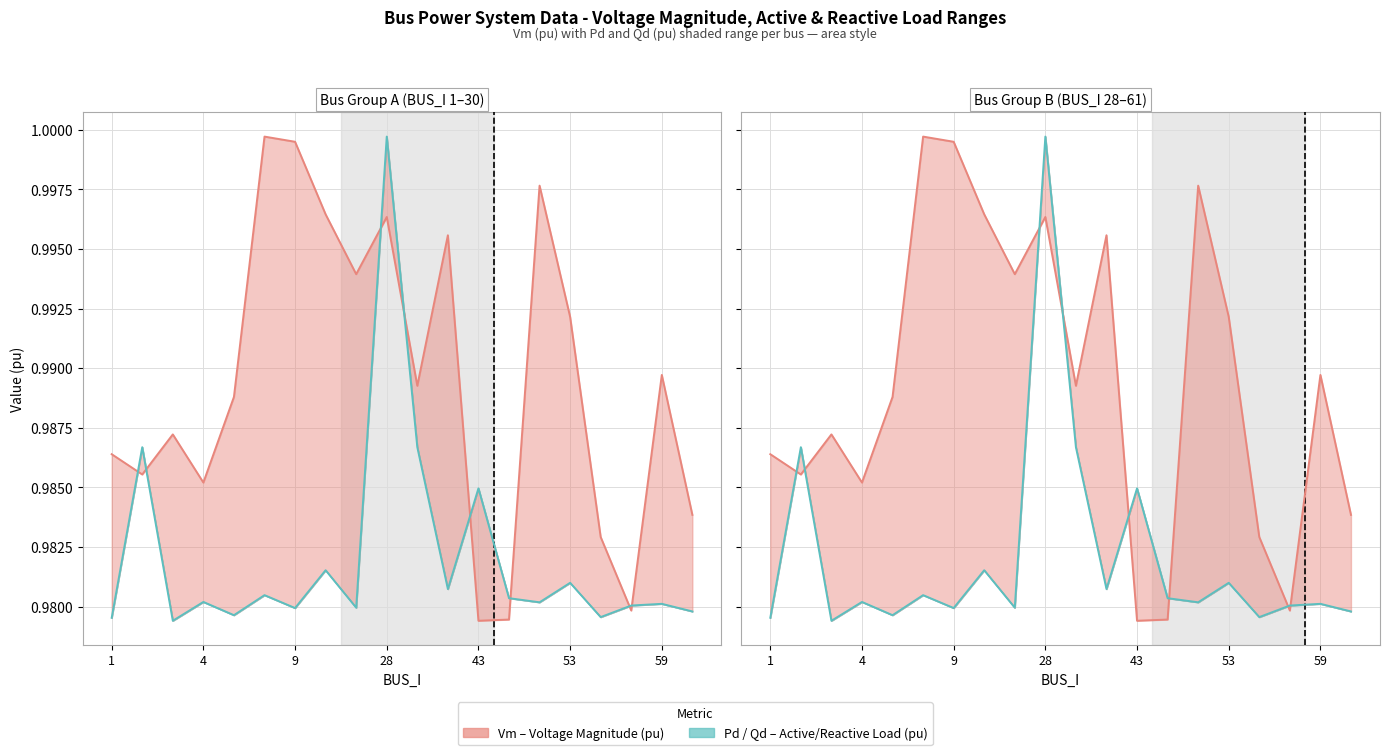

How many interior local peaks does the Pd series have?

8